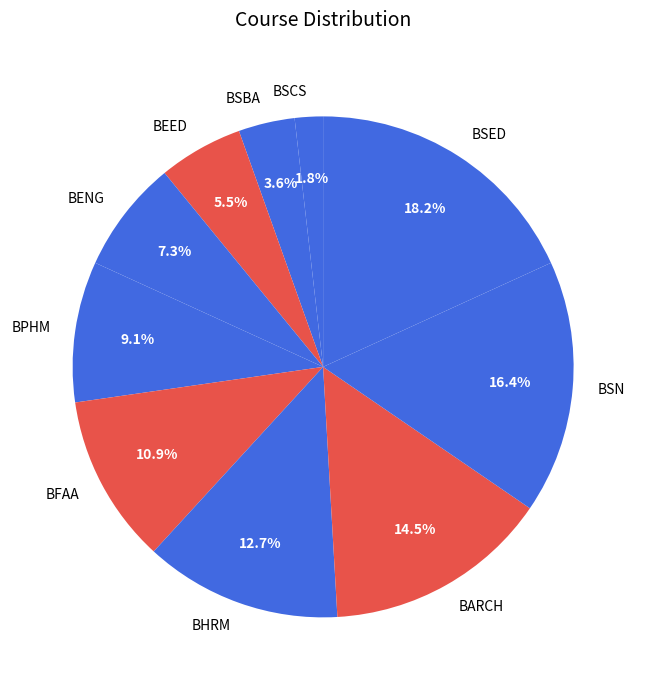

Count the number of slices in the pie.

10